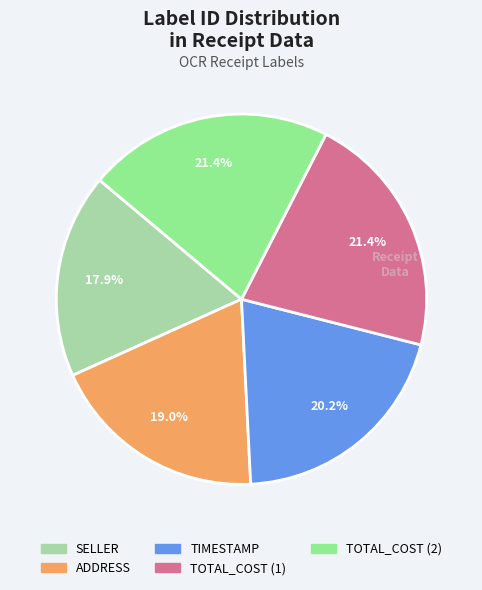

Is the sum of TOTAL_COST (1) and SELLER greater than half?

No